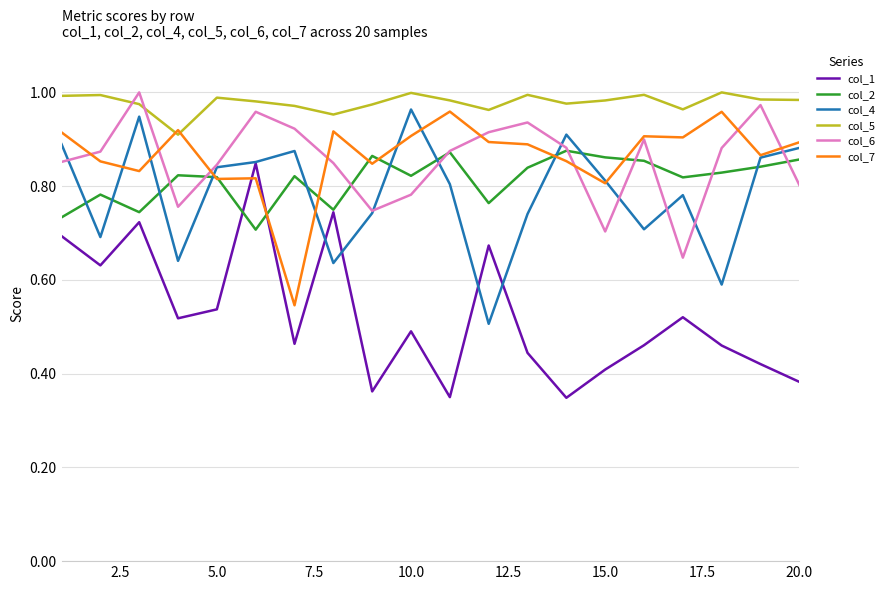

Which series ends up on top after the final intersection of col_1 and col_2?

col_2